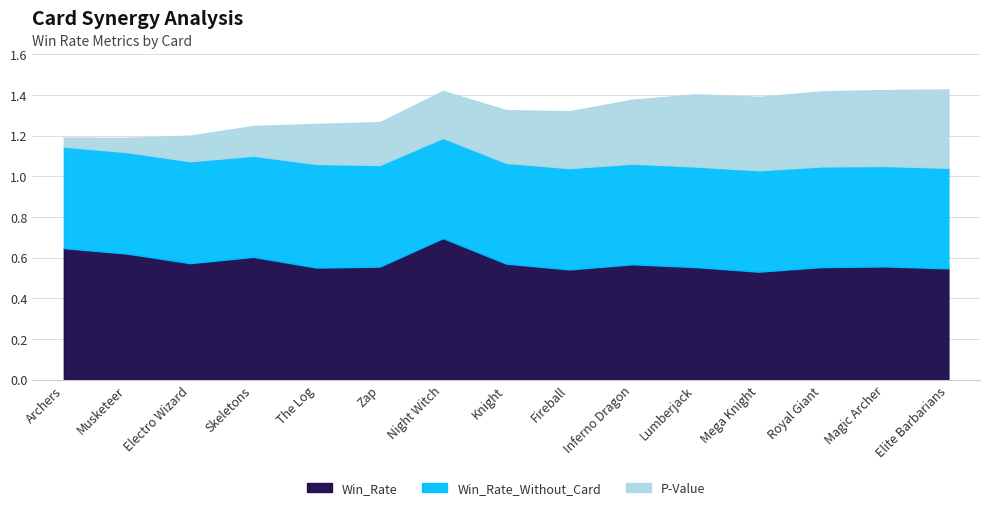

Reading left to right, what are all the values shown in this chart?

Win_Rate: 0.6	0.6	0.6	0.6	0.6	0.6	0.7	0.6	0.5	0.6	0.6	0.5	0.6	0.6	0.5
Win_Rate_Without_Card: 0.5	0.5	0.5	0.5	0.5	0.5	0.5	0.5	0.5	0.5	0.5	0.5	0.5	0.5	0.5
P-Value: 0.0	0.1	0.1	0.1	0.2	0.2	0.2	0.3	0.3	0.3	0.4	0.4	0.4	0.4	0.4